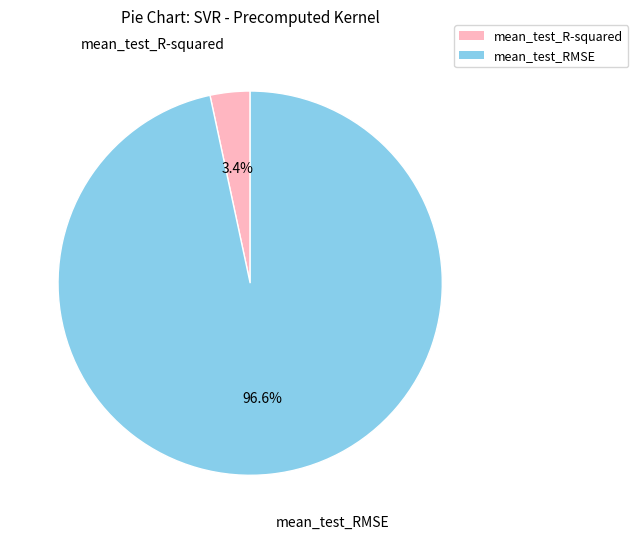

Which category has the biggest portion of the pie?

mean_test_RMSE